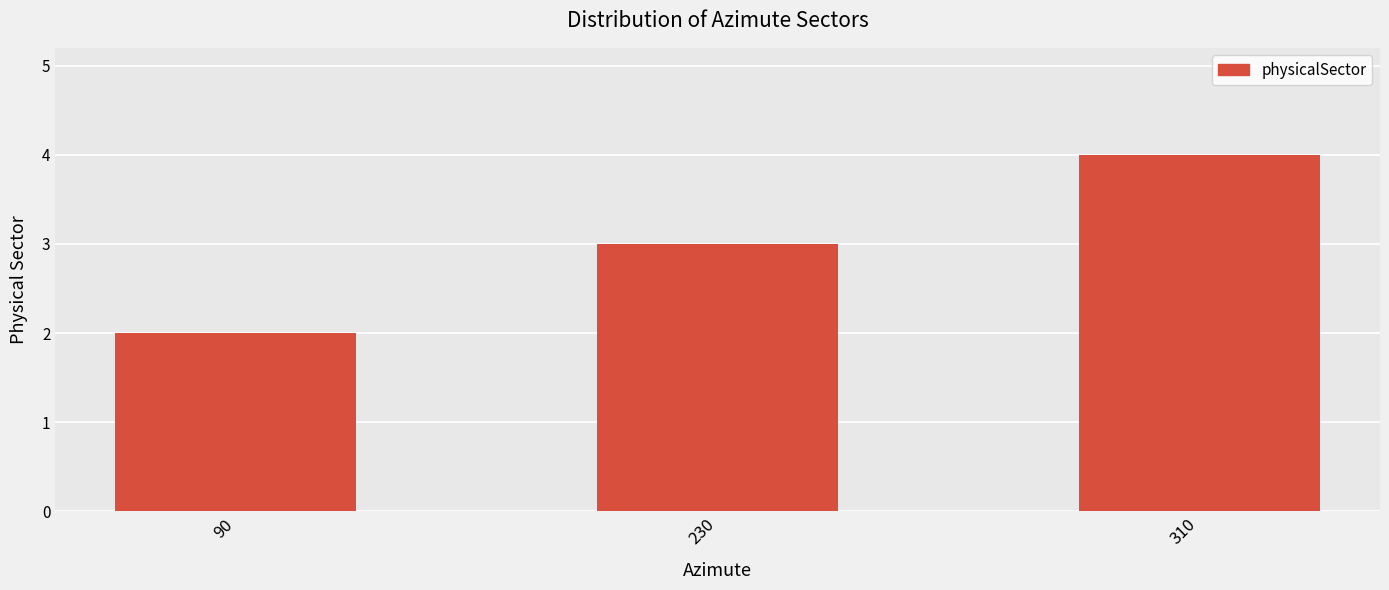

How many data points are less than 3?

1